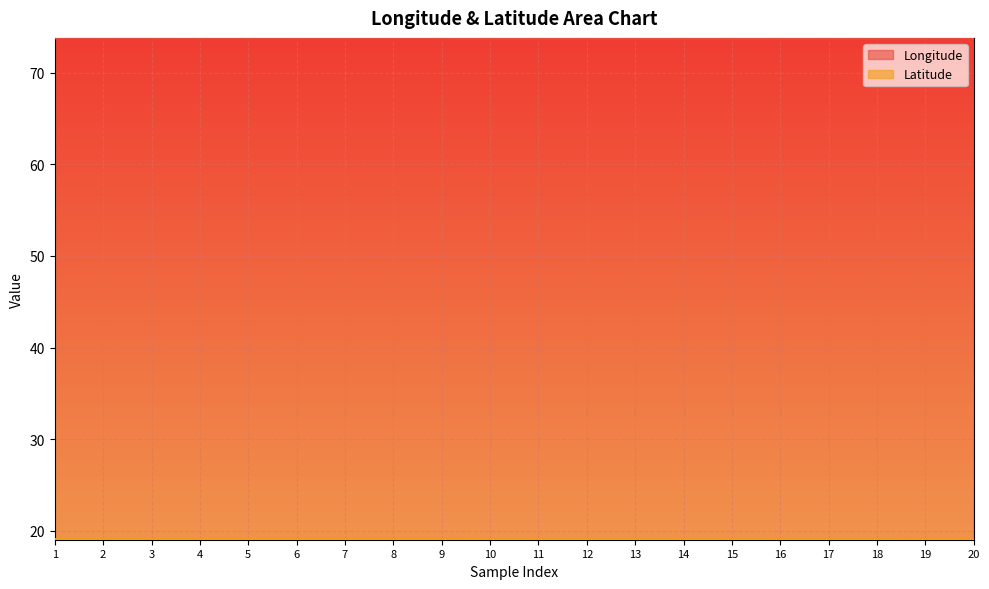

Rank the categories by Longitude value from lowest to highest.

10, 11, 12, 13, 14, 15, 16, 17, 18, 19, 20, 4, 5, 6, 7, 8, 9, 1, 2, 3